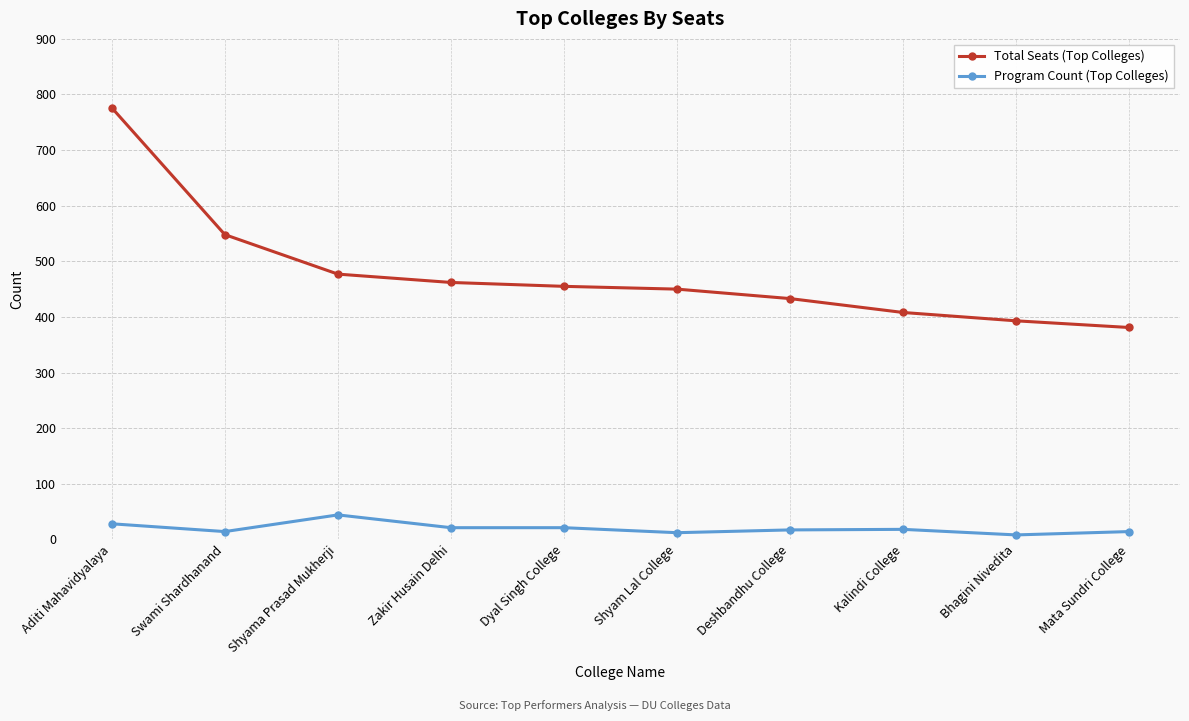

What is the label of the 3rd point from the left?

Shyama Prasad Mukherji